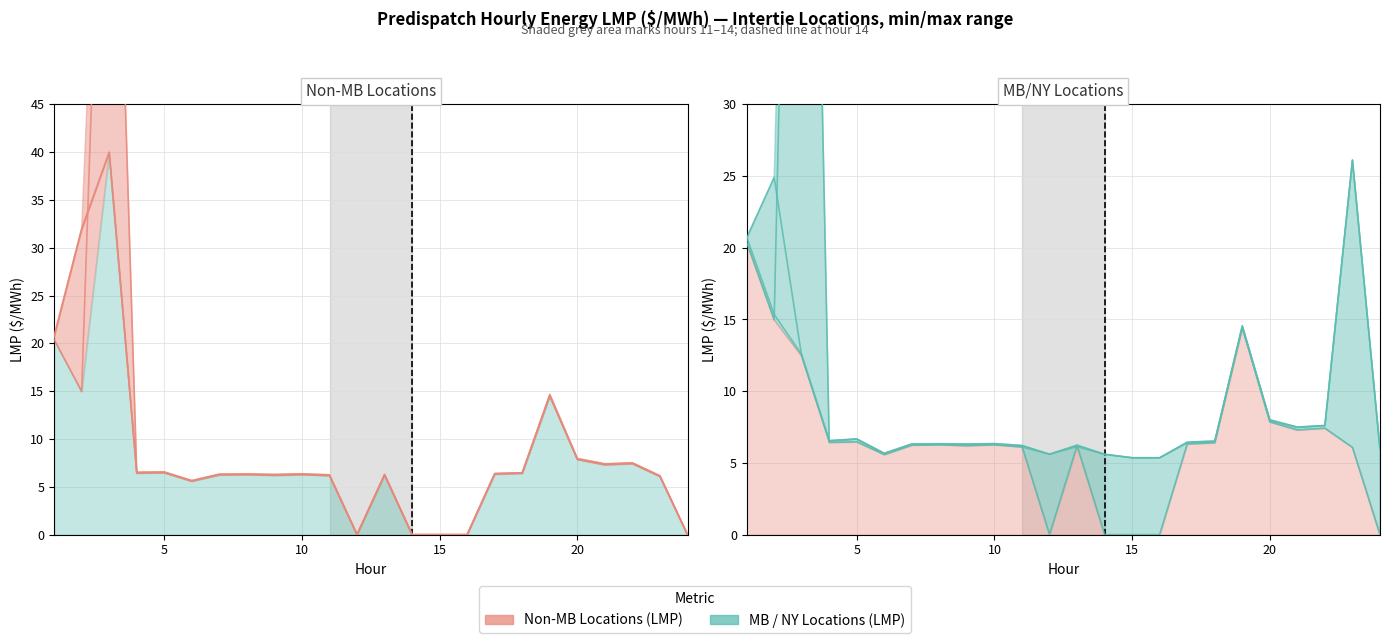

True or false: MN.INTFALLS_MNSI Intertie LMP and MI.LUDINGTON_MISI Intertie LMP intersect in this chart.

True